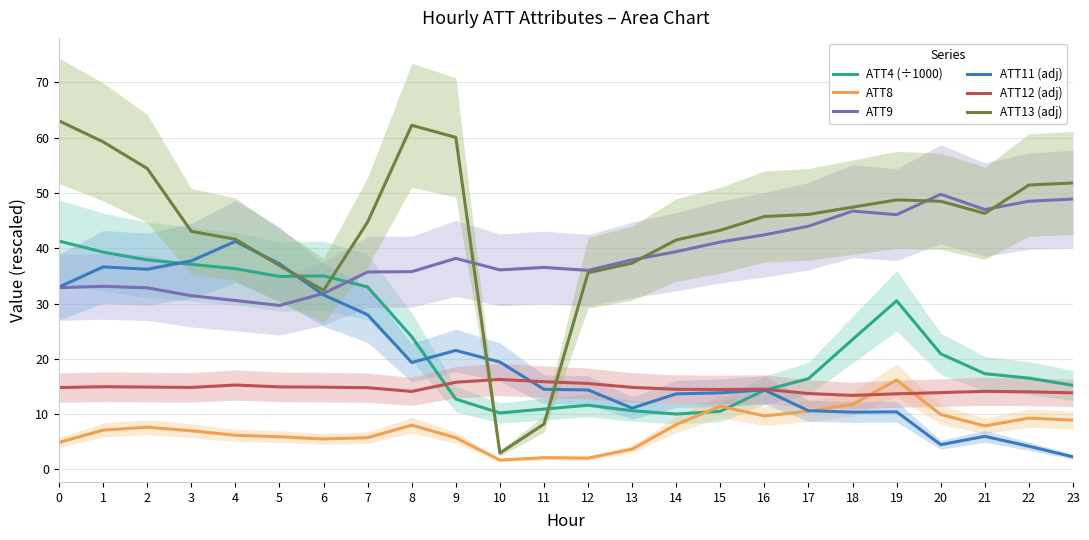

The value of ATT11 (adj) at 8 is 19.3. True or false?

True